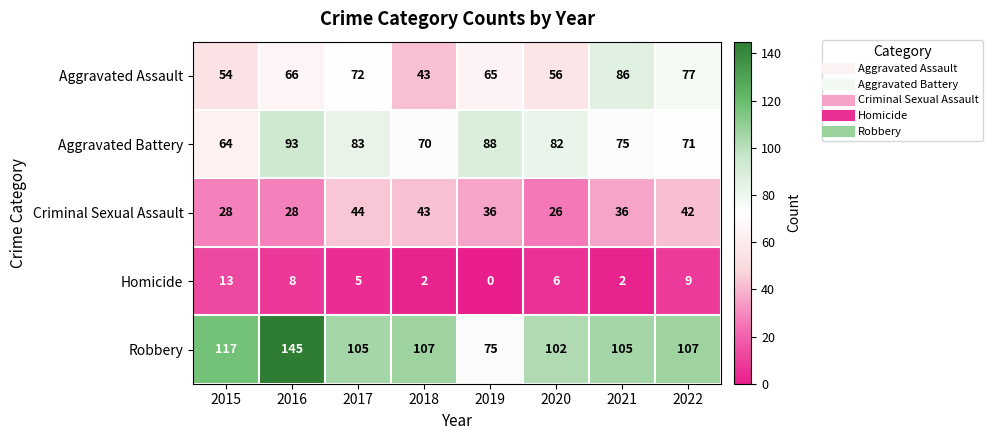

What value does the Criminal Sexual Assault series have at 2017, to the nearest 10?

40